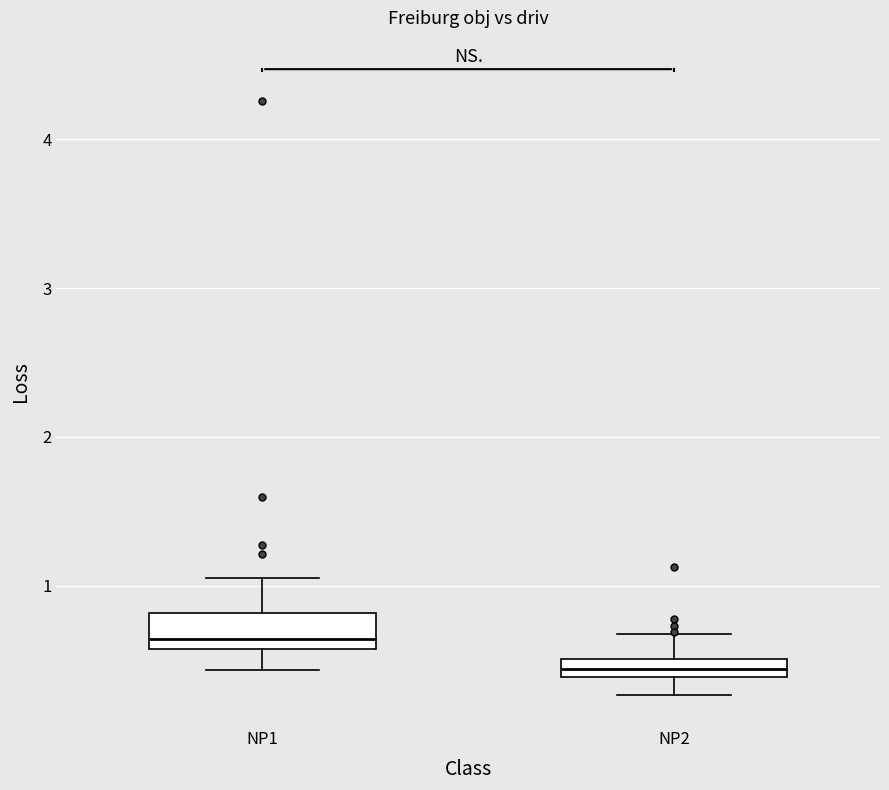

Comparing the boxes themselves (not the whiskers), which one is the tallest?

NP1